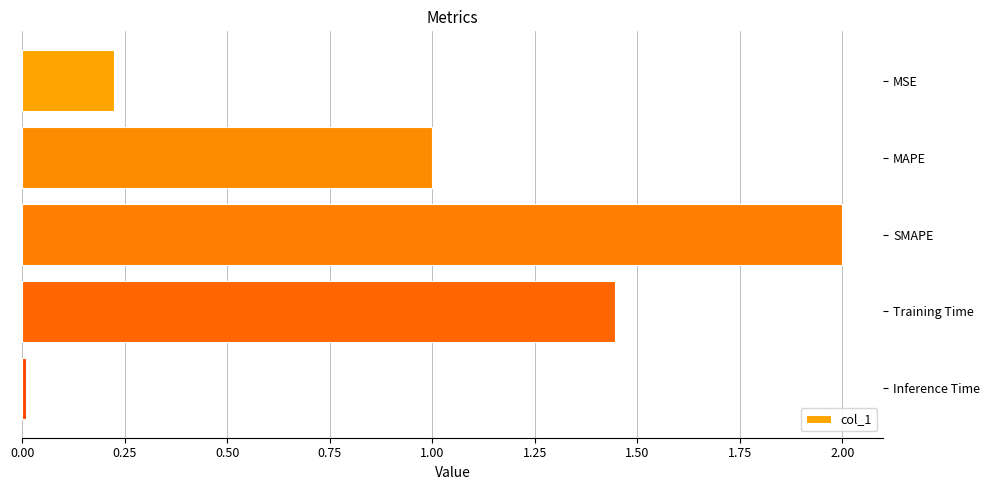

What is the sum of all values?

4.7